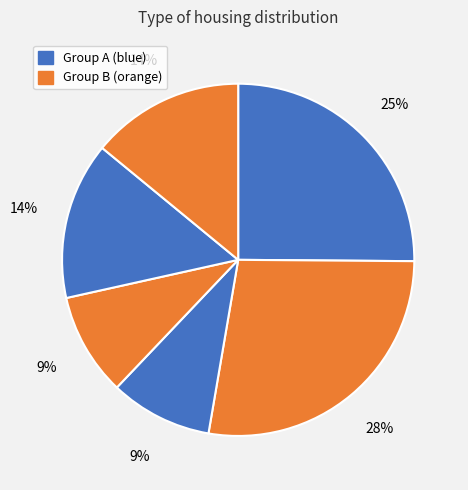

Count the number of slices in the pie.

6